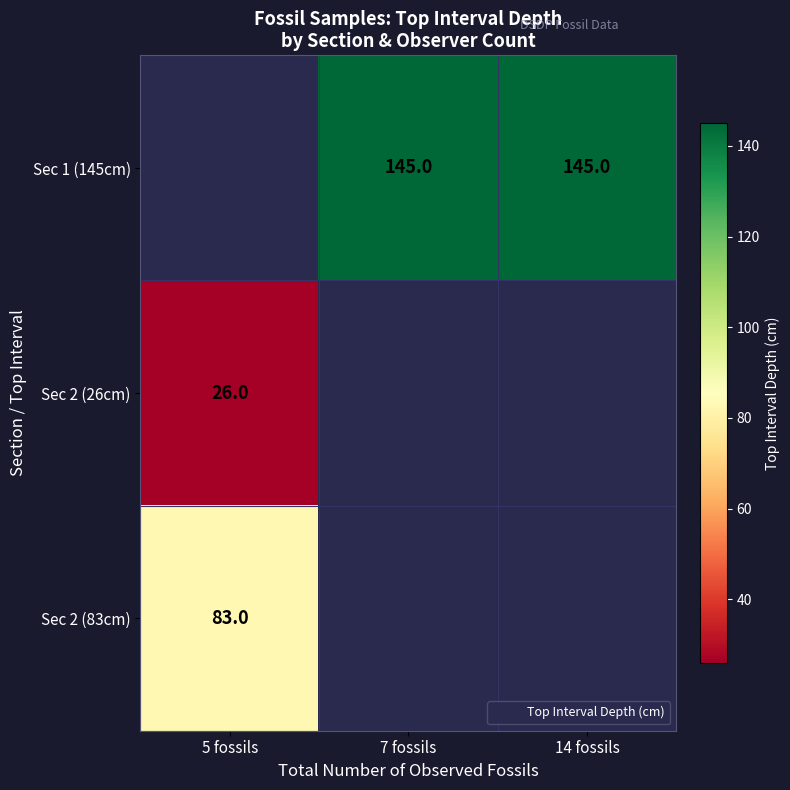

At which label does Sec 1 (145cm) reach its minimum?

5 fossils